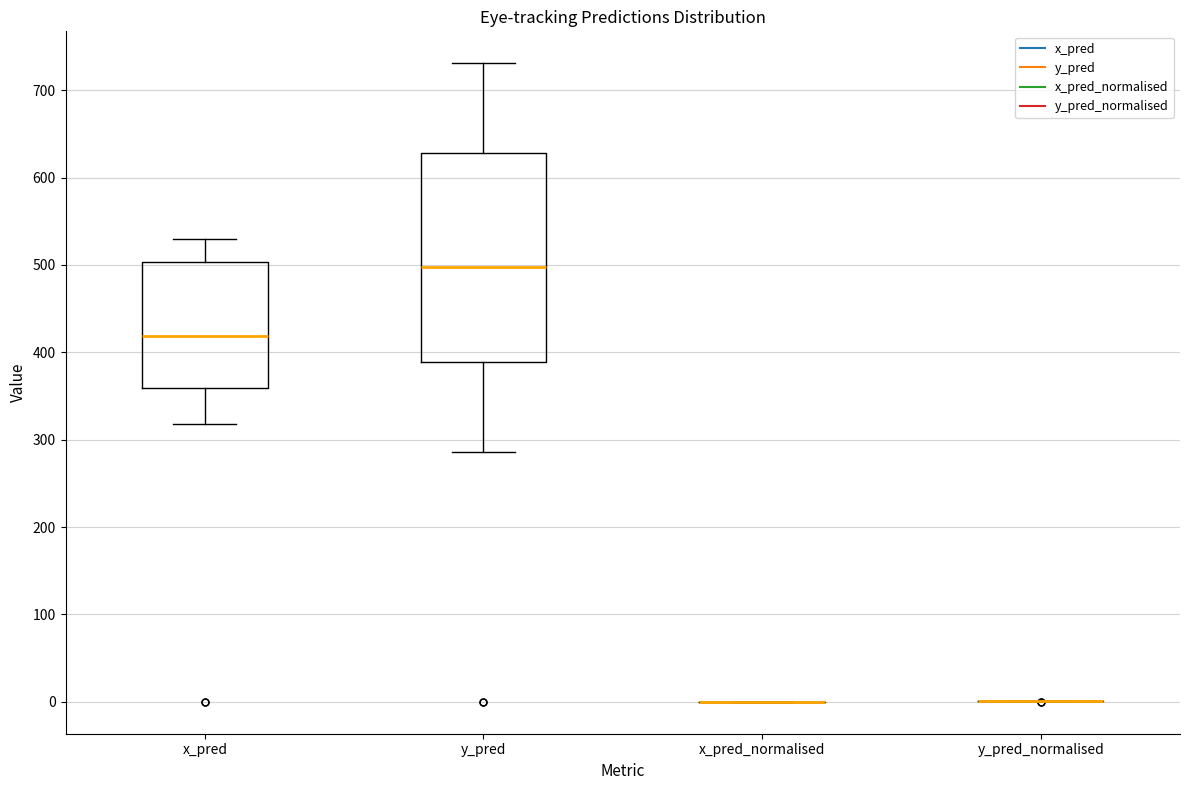

Reading left to right, read every box against the y-axis: the position of its median line, the range the box covers, and the ends of its whiskers. The values are not printed on the chart, so give them approximately, as read against the axis.

x_pred: median 420, box 360 to 500, whiskers 320 to 530
y_pred: median 500, box 390 to 630, whiskers 290 to 730
x_pred_normalised: box collapsed to a line at 0, whiskers 0 to 0
y_pred_normalised: box collapsed to a line at 0, whiskers 0 to 0